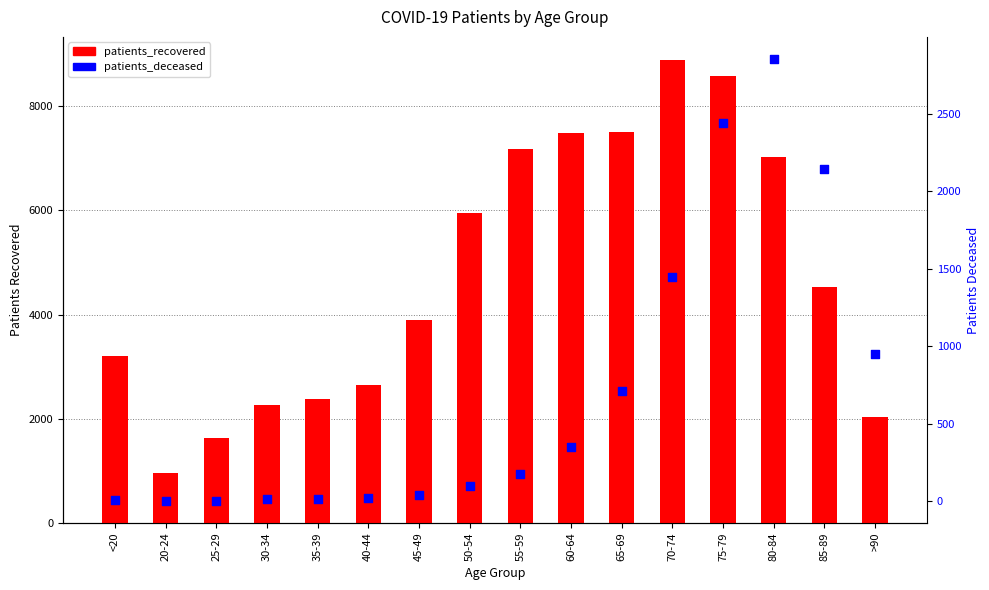

At how many categories does at least one series exceed 99?

16